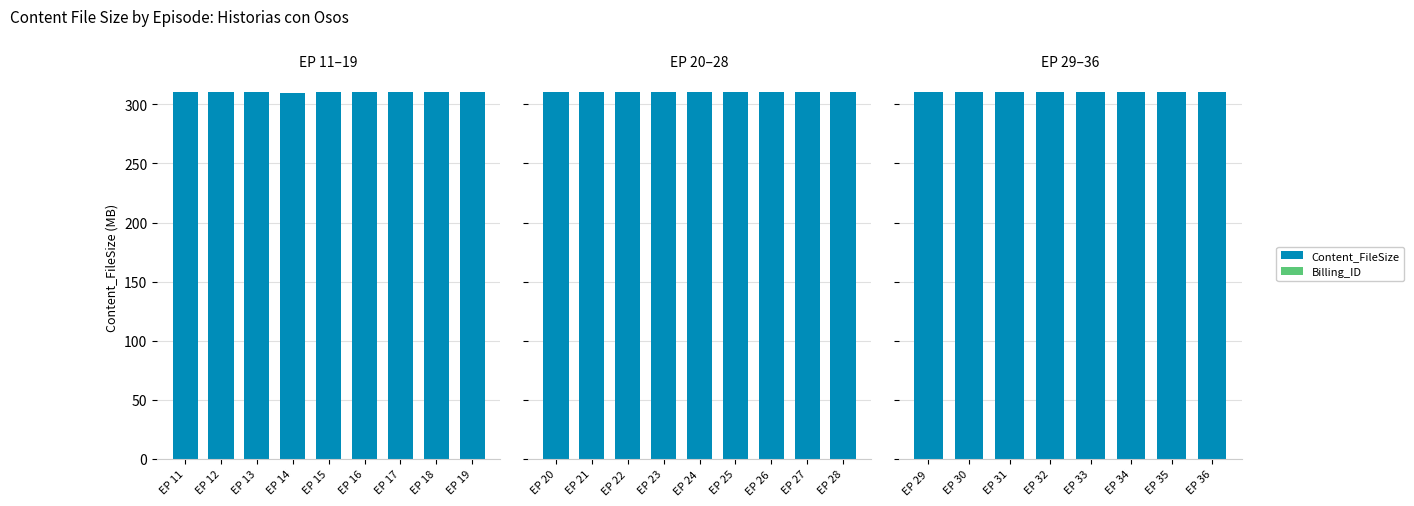

What are all the series names shown in the legend?

Content_FileSize, Billing_ID